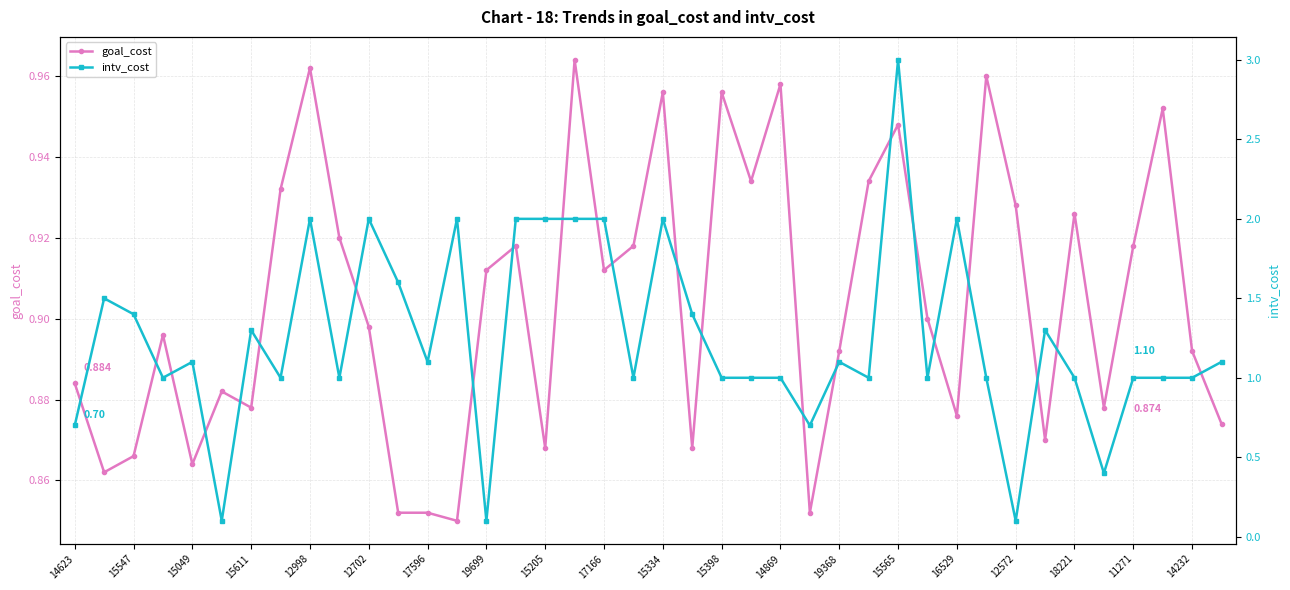

The value of goal_cost at 11271 is 1.2. True or false?

False